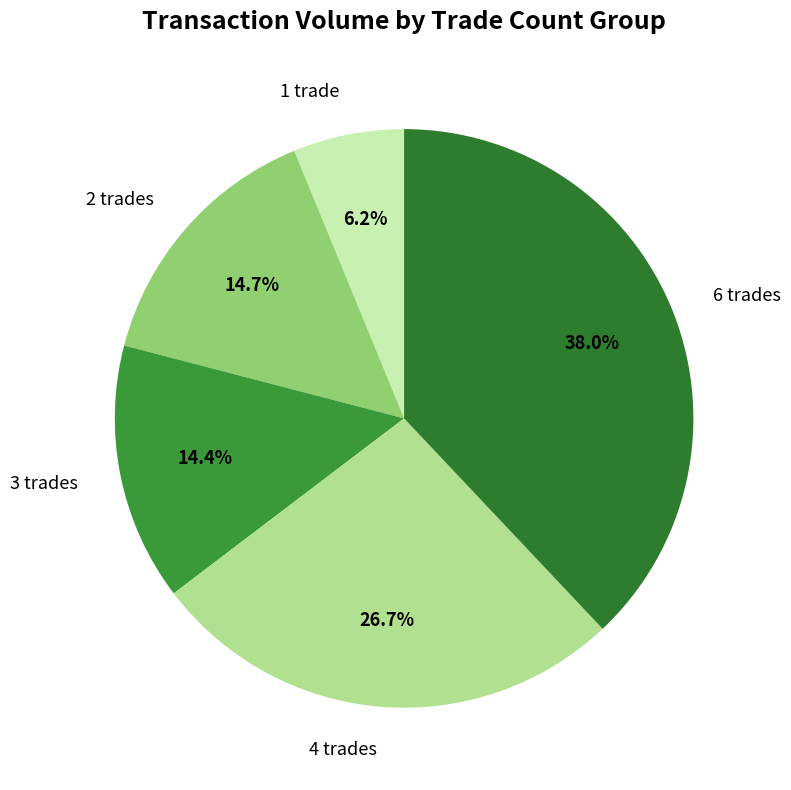

Is 6 trades the majority of the pie?

No